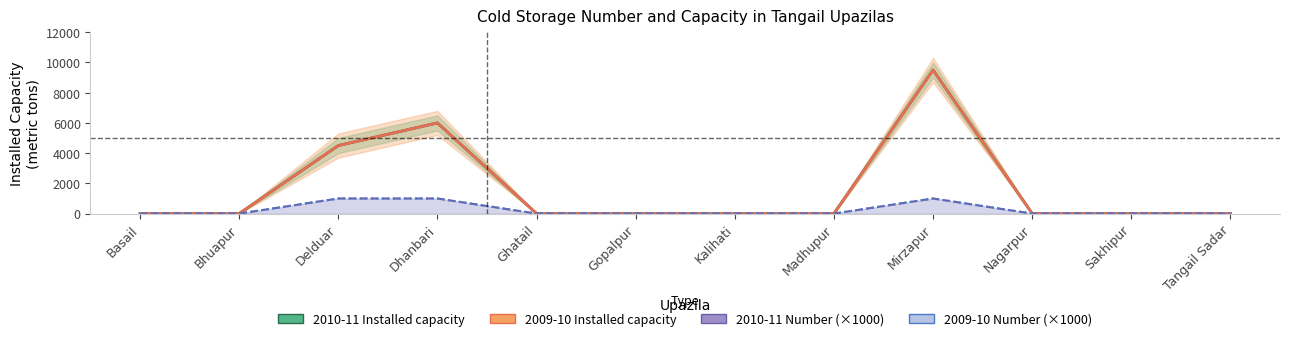

How many lines are shown in the chart?

4